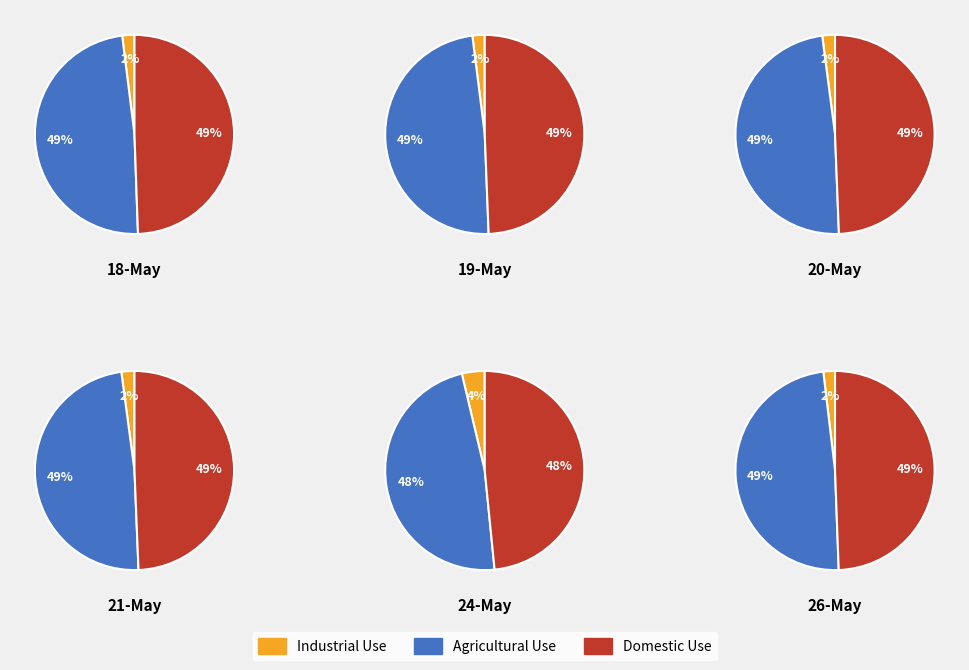

Does 2 account for over 50% of the chart?

No